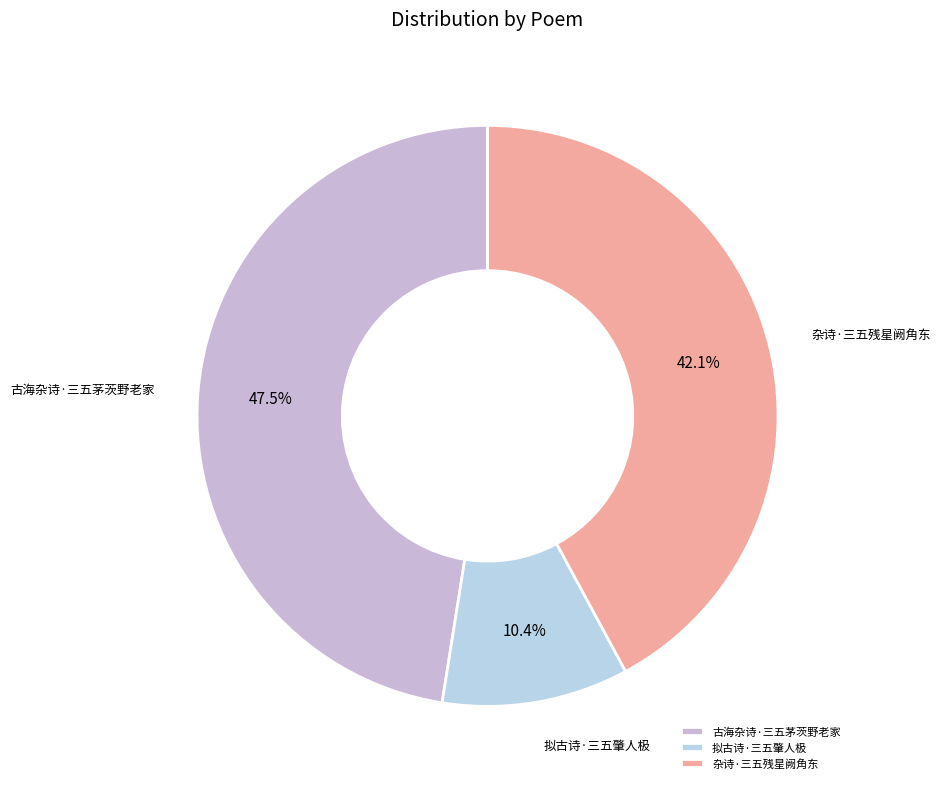

How many segments does this pie chart have?

3